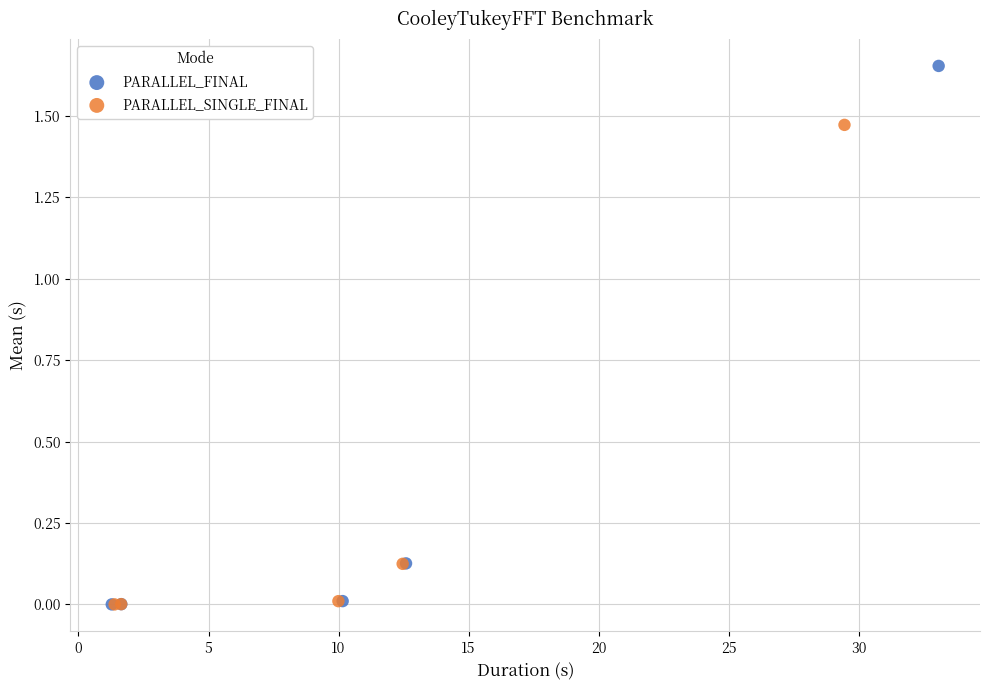

Which series has the largest Y range (max minus min)?

PARALLEL_FINAL